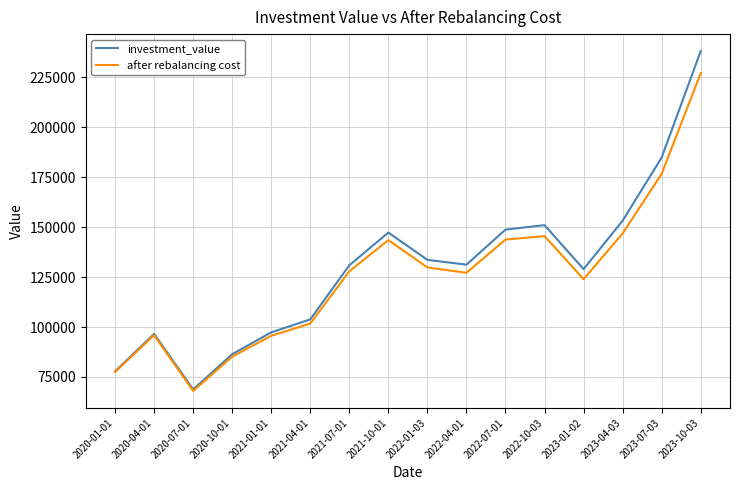

What are all the series names shown in the legend?

investment_value, after rebalancing cost